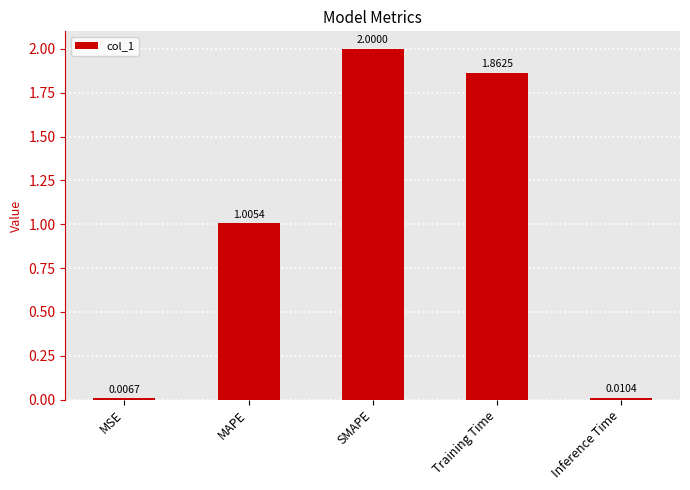

What is the change in value from MSE to SMAPE?

+2.0